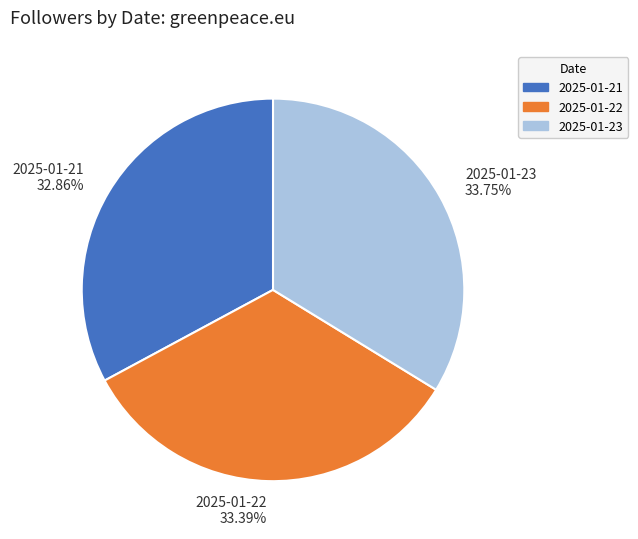

To the nearest percent, what is the average slice percentage?

33%